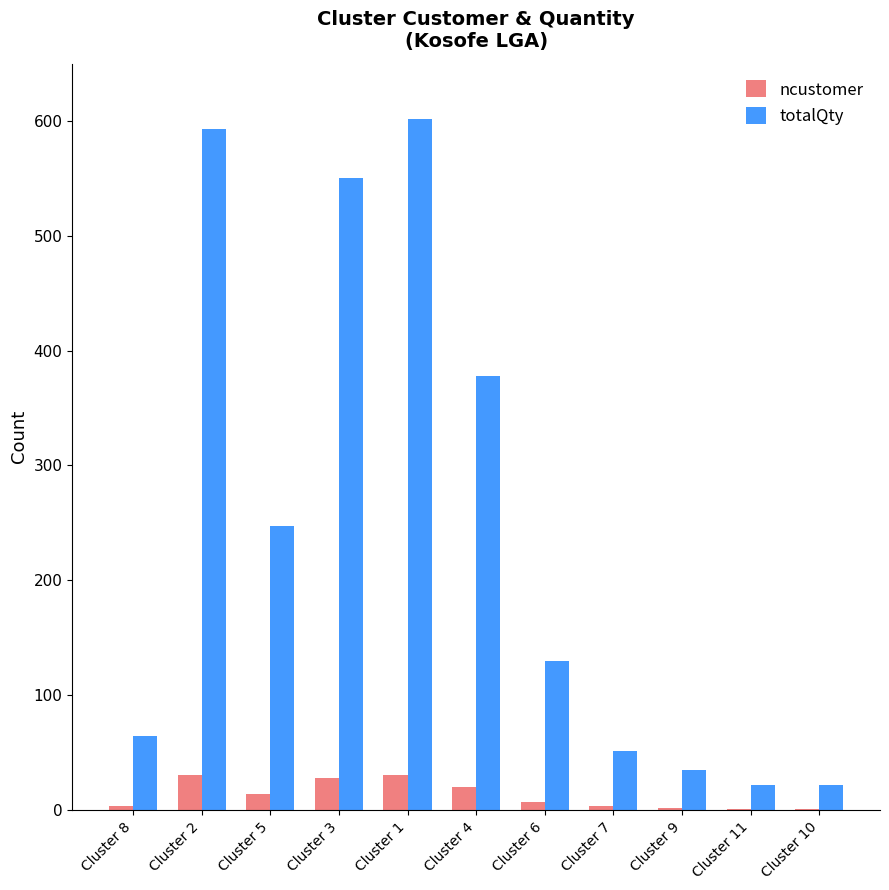

What is the maximum value shown in the chart?

602